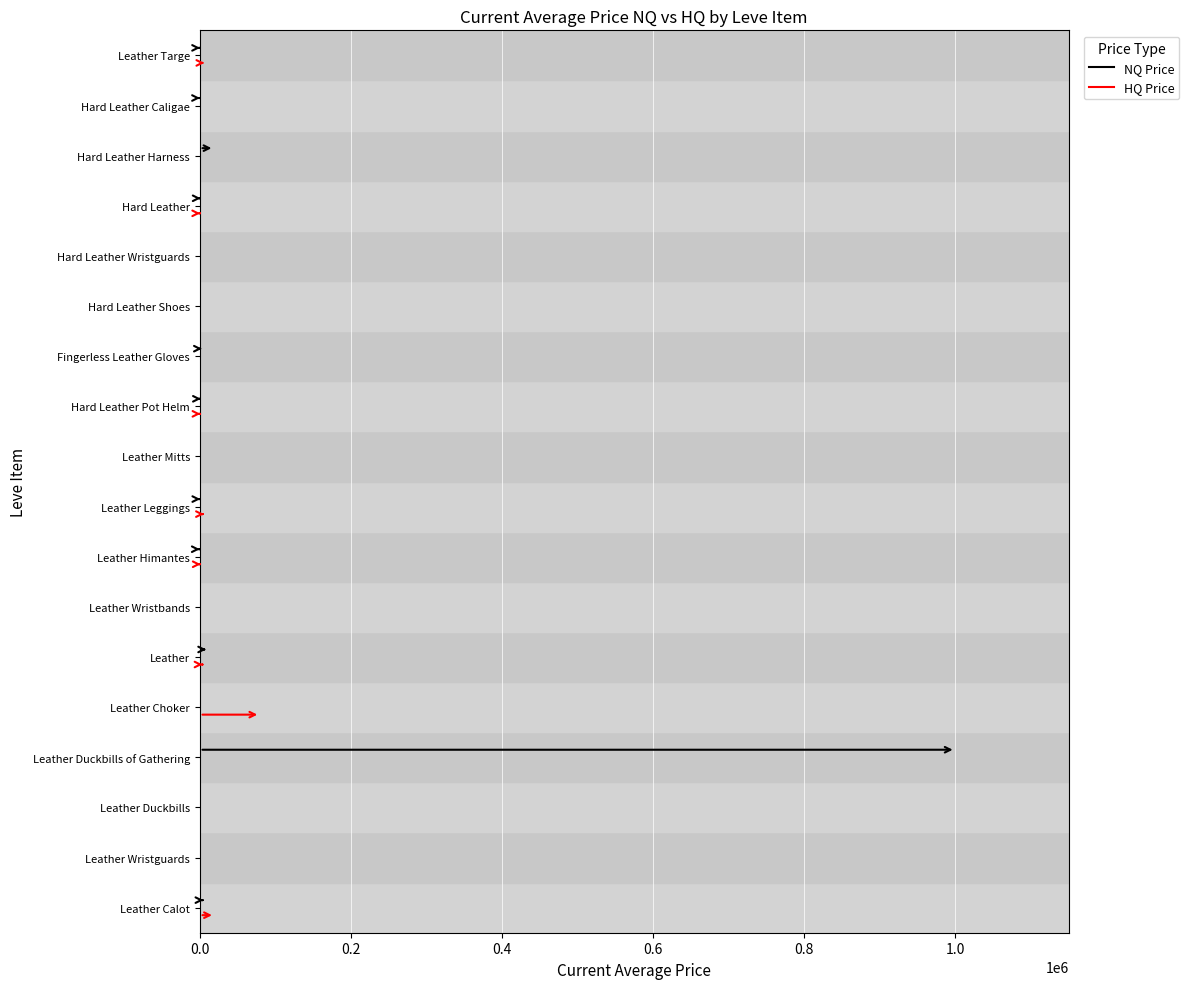

What is the difference between the second highest and second lowest values in the currentAveragePriceHQ series?

19989.7